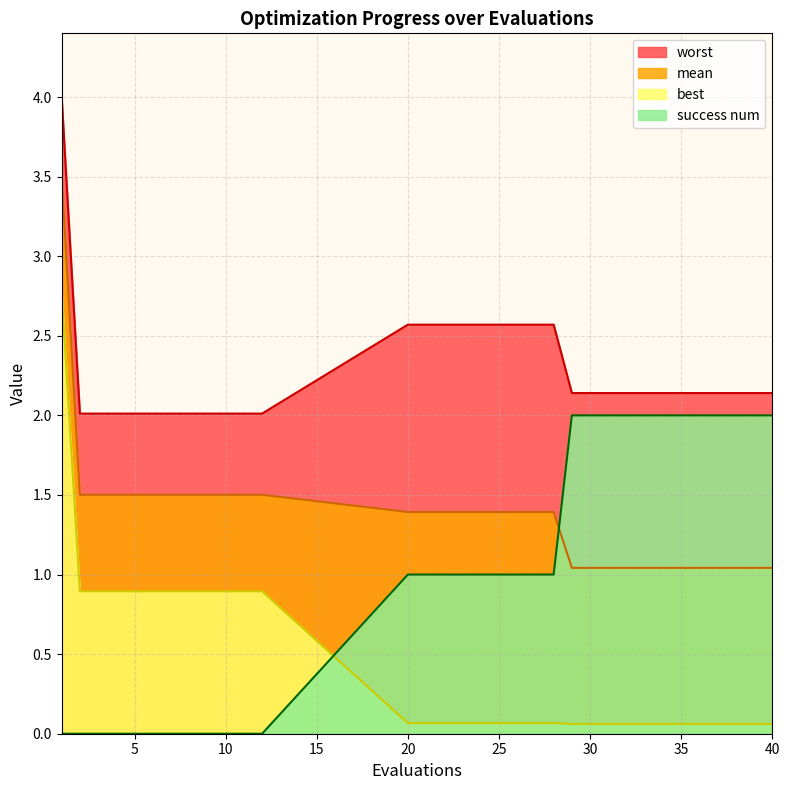

The value of worst at 40 is 3.3. True or false?

False